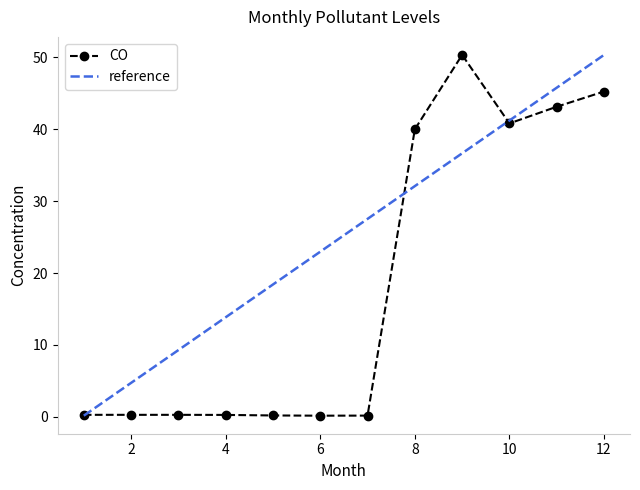

List the labels in order of value, largest first.

9, 12, 11, 10, 8, 1, 2, 3, 4, 5, 7, 6